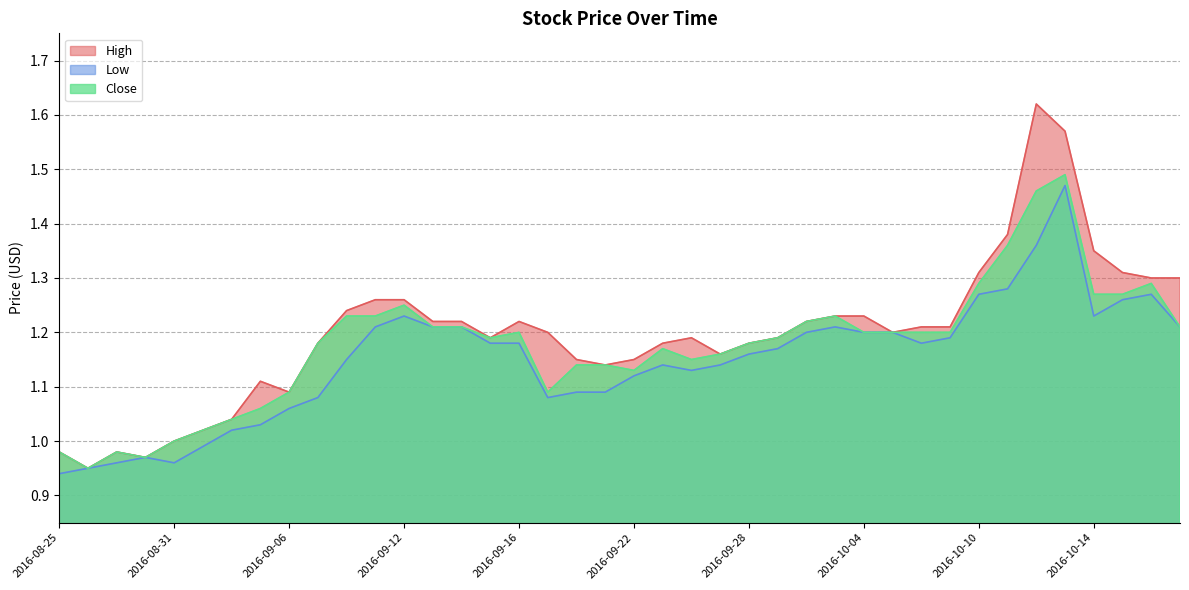

Which has a higher value, 2016-09-15 or 2016-10-07?

2016-10-07